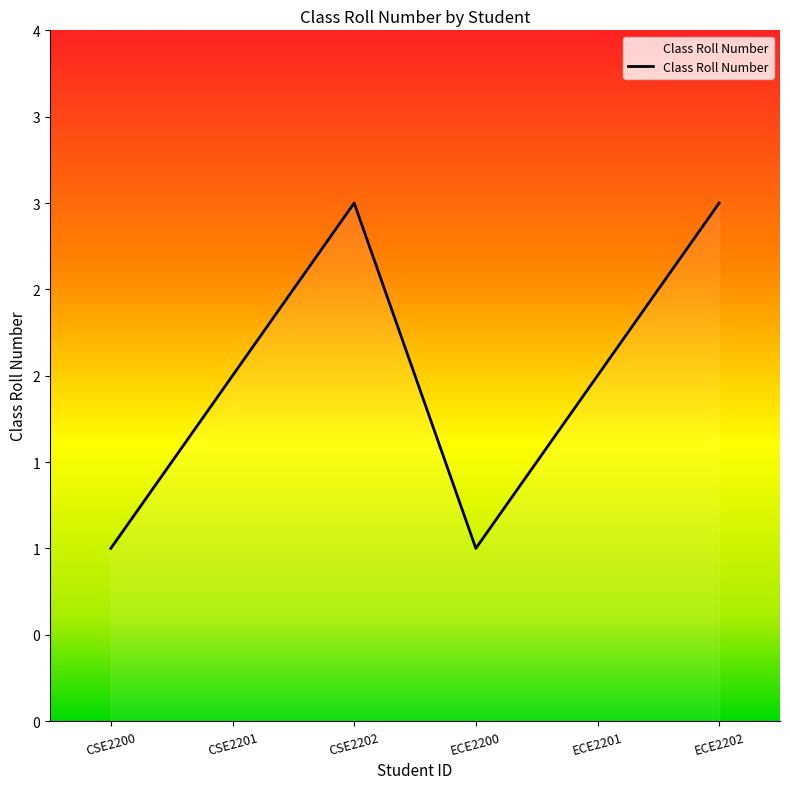

The chart shows a value of 1 at ECE2200. True or false?

True